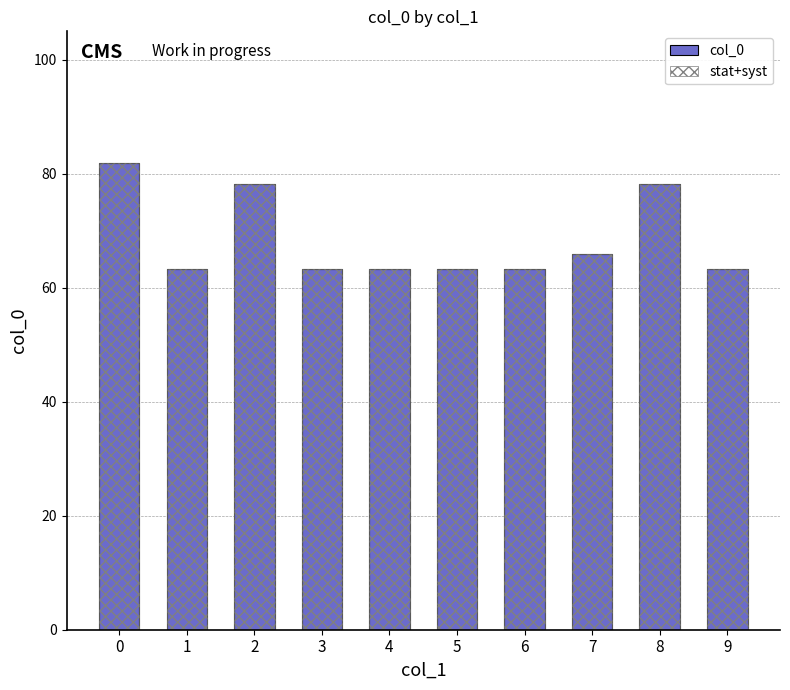

The col_0 series shows 63.2 at 3. True or false?

True